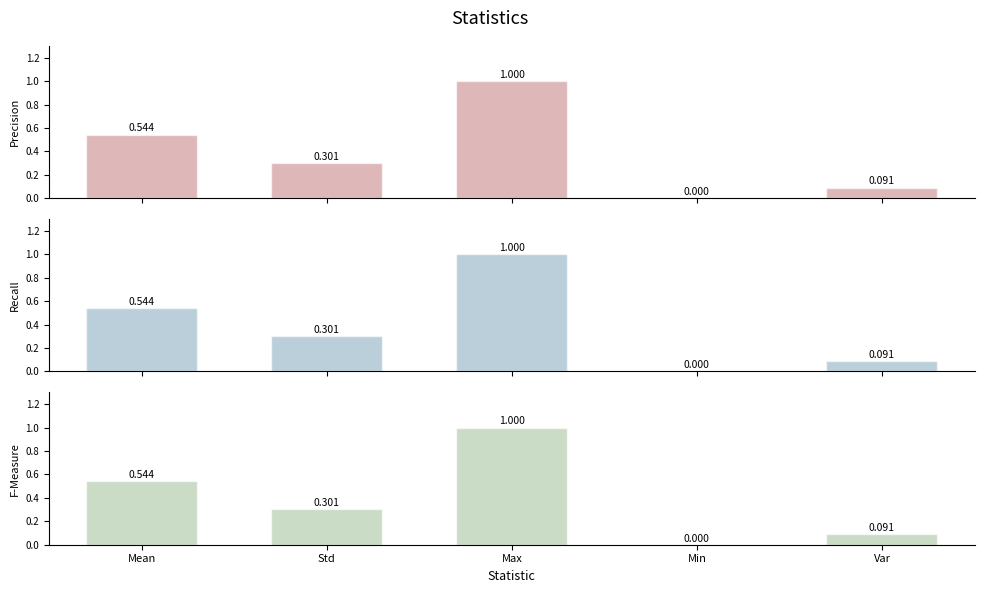

Which category has the lowest value across all series?

Min